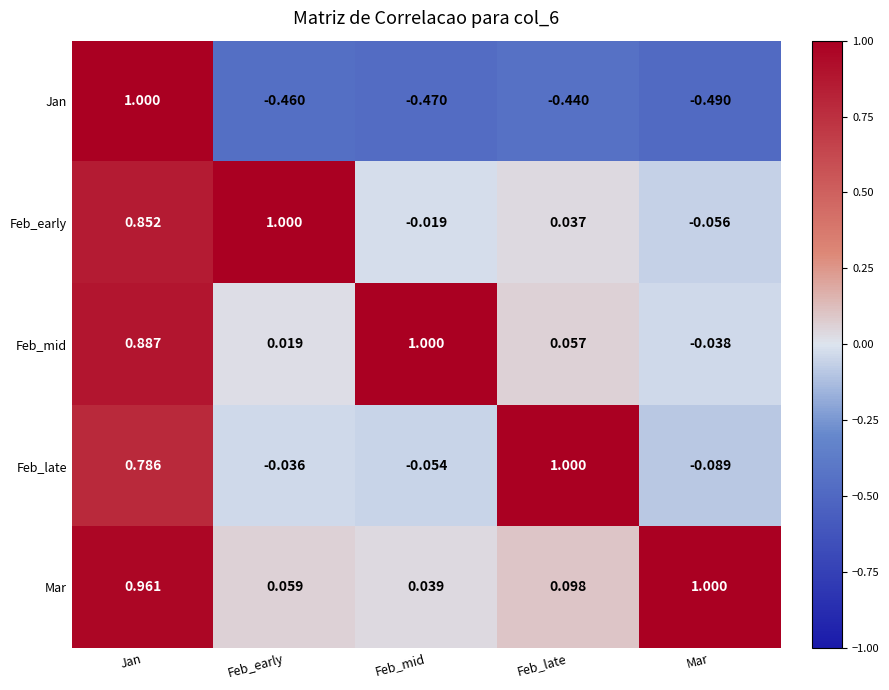

Rank the series at Jan from highest to lowest value.

Jan, Mar, Feb_mid, Feb_early, Feb_late